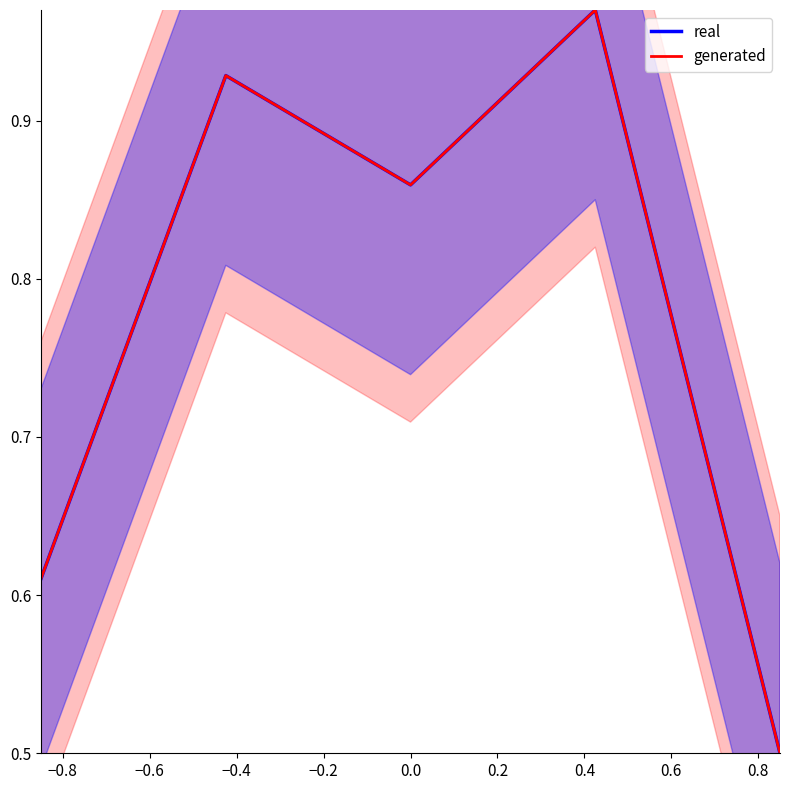

How many series are shown in this chart?

2